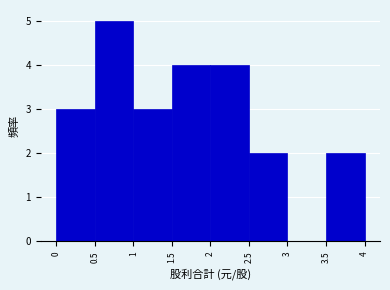

Over which range of the x-axis is the bar tallest?

0.5 to 1